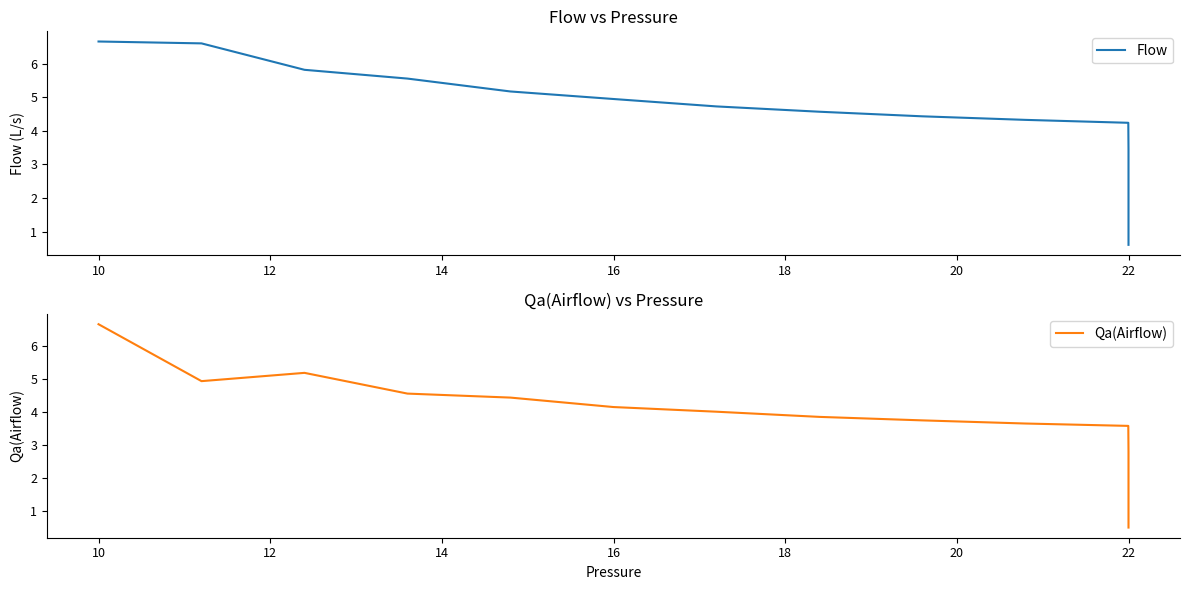

How many values in the Qa(Airflow) series are below 3?

9